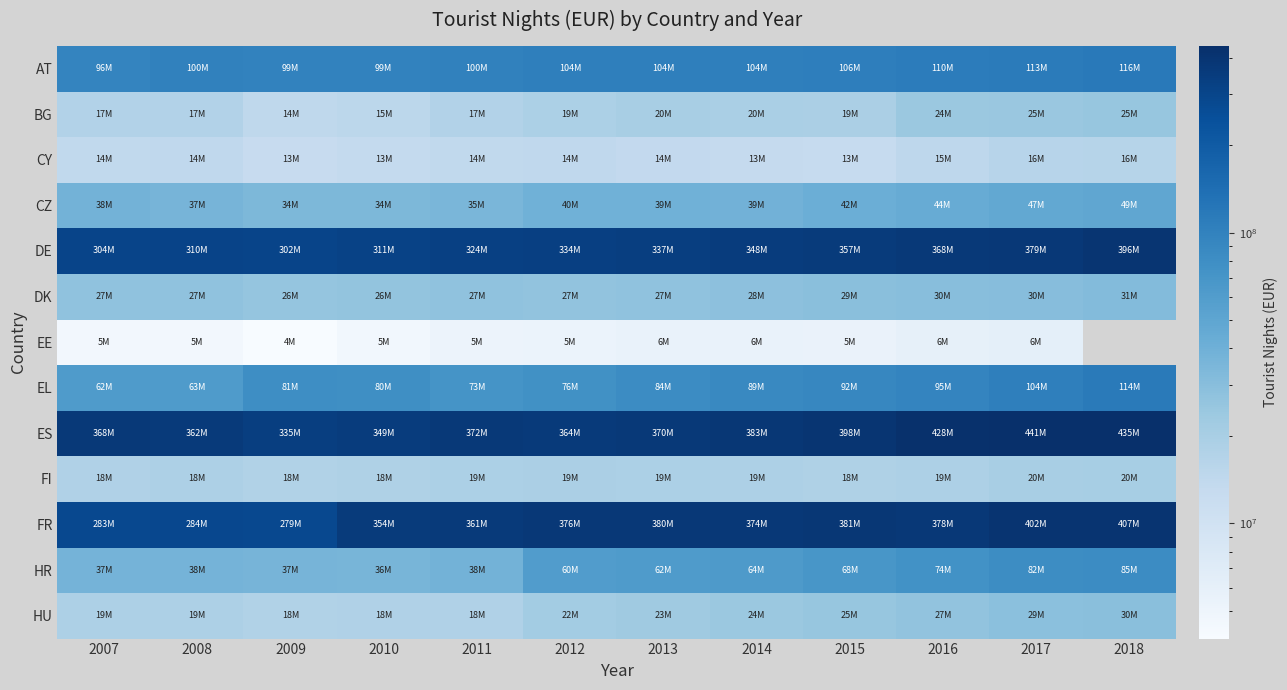

True or false: DK has a value of 41342293.8 at 2014.

False